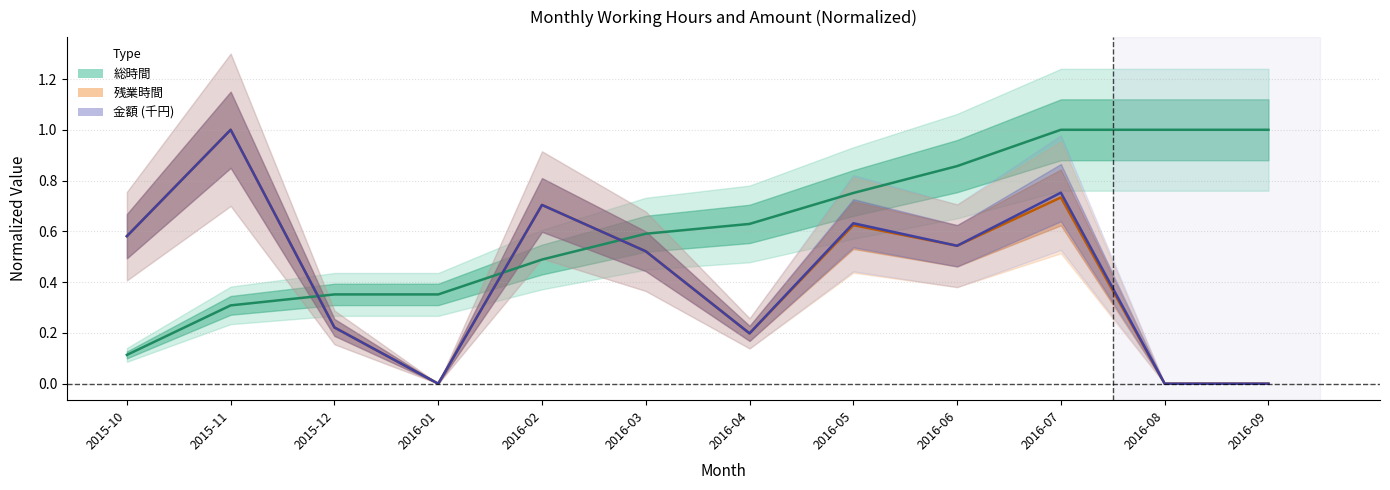

What is the difference between the maximum and minimum values in the 総時間 series?

0.9